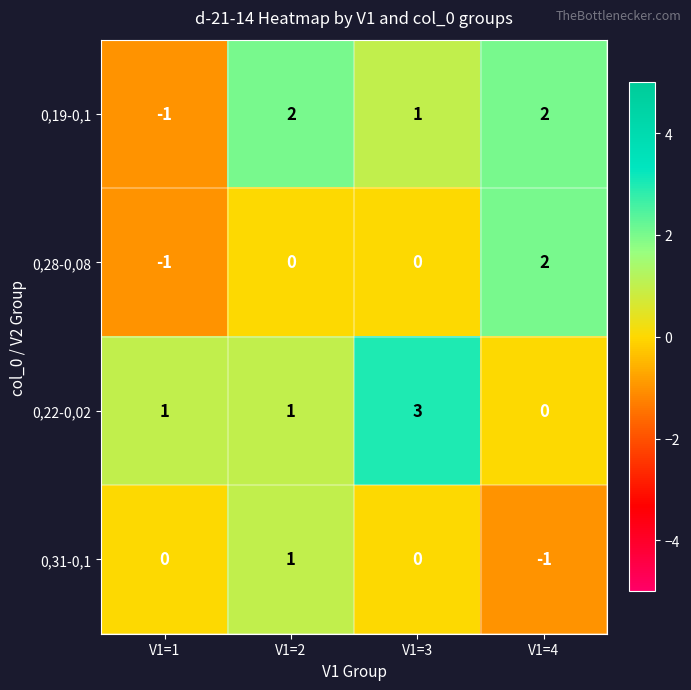

Reading left to right, transcribe all the data shown in this chart.

0,19-0,1: -1	2	1	2
0,28-0,08: -1	0	0	2
0,22-0,02: 1	1	3	0
0,31-0,1: 0	1	0	-1